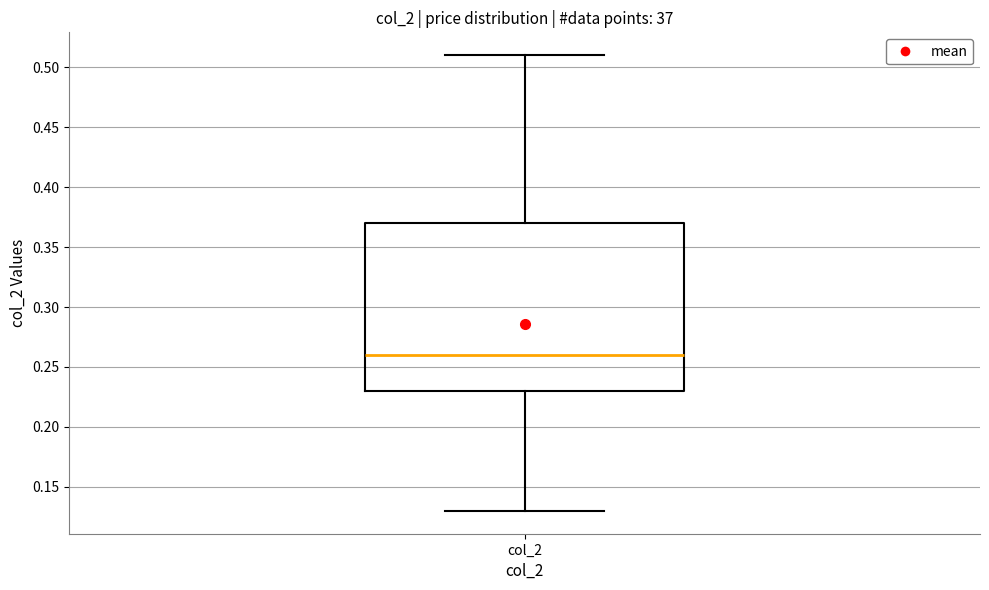

Where does the lower whisker of the box for col_2 end on the y-axis? The values are not printed on the chart, so give them approximately, as read against the axis.

0.13